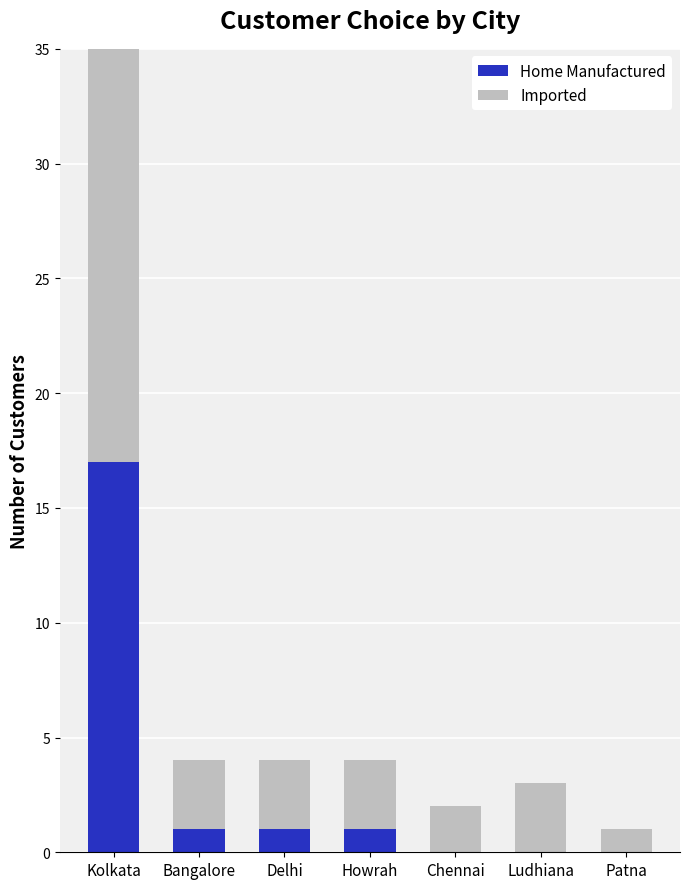

What is the difference between the Home Manufactured values at Patna and Kolkata?

17